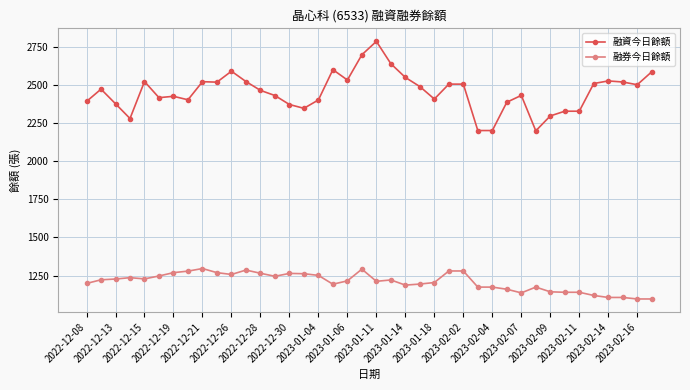

What is the highest value of the 融資今日餘額 series?

2789